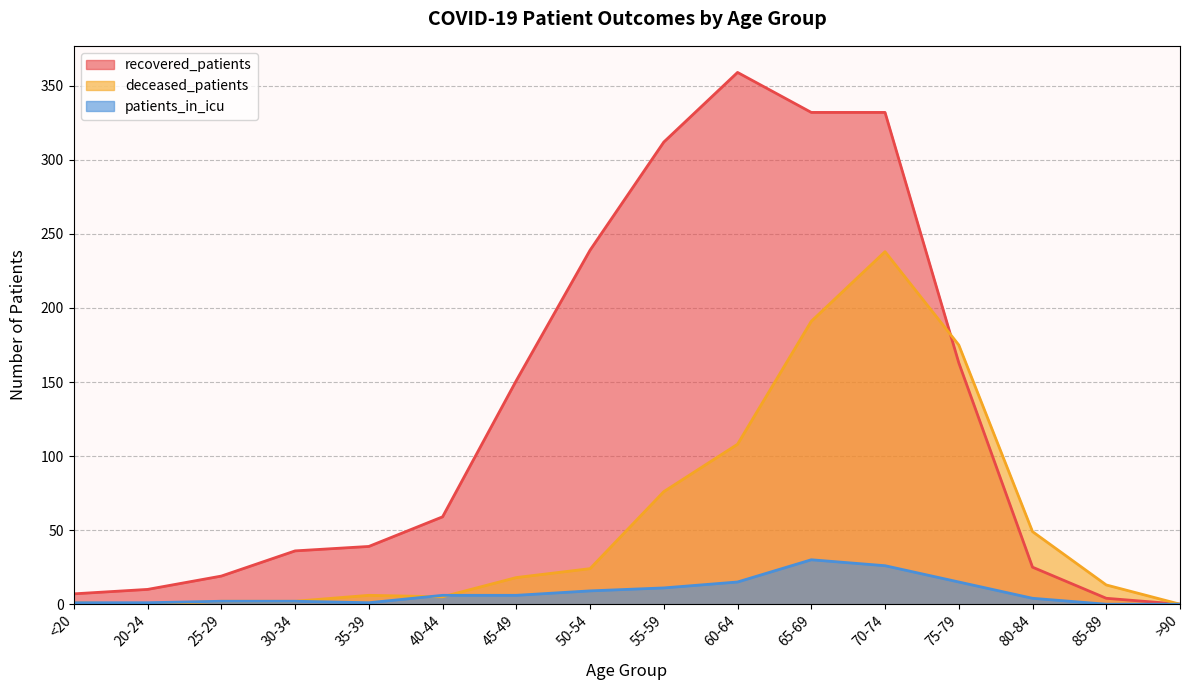

Which has a higher value, 40-44 or >90?

40-44